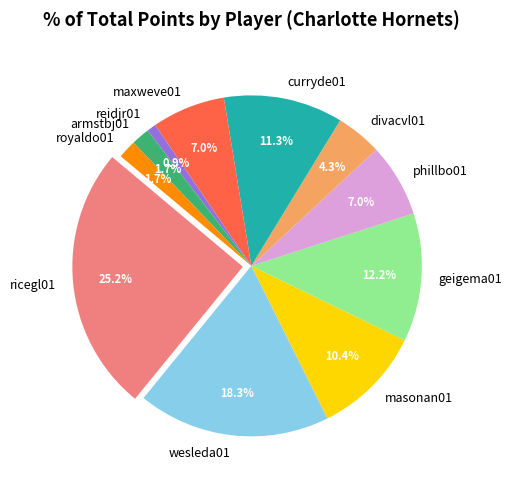

Which slice is the smallest?

reidjr01